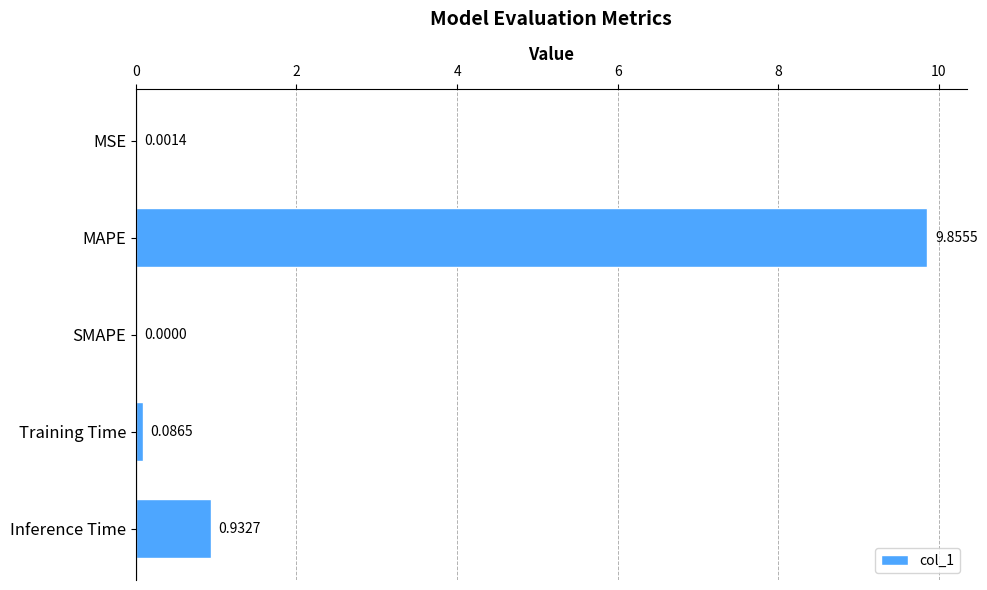

What is the change in value from MSE to Inference Time?

+0.9